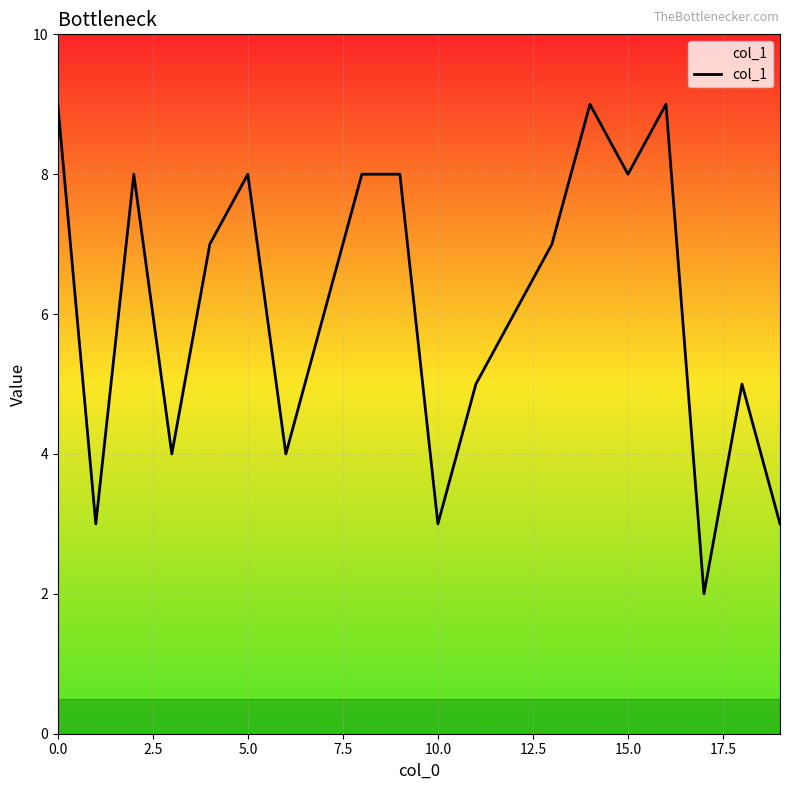

What is the average value?

6